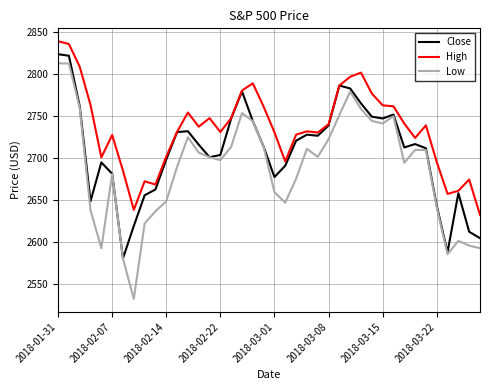

Rank the series by their average value, from lowest to highest.

Low, Close, High